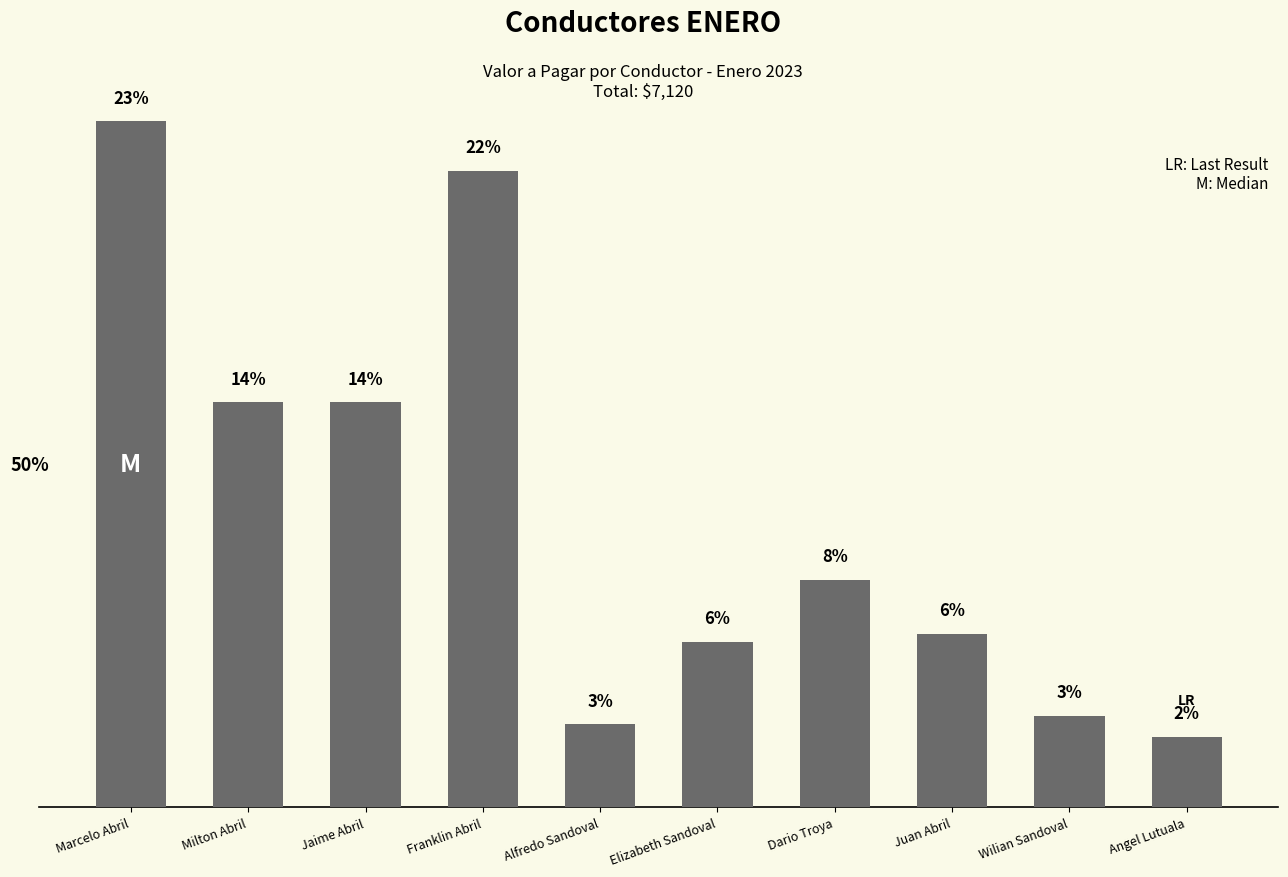

What is the greatest value displayed?

23.3